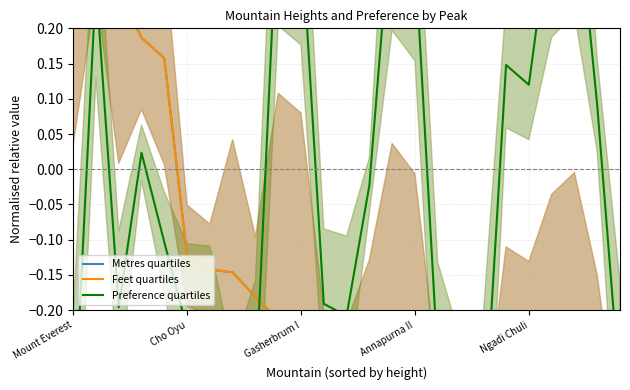

Count the number of data series in this chart.

3